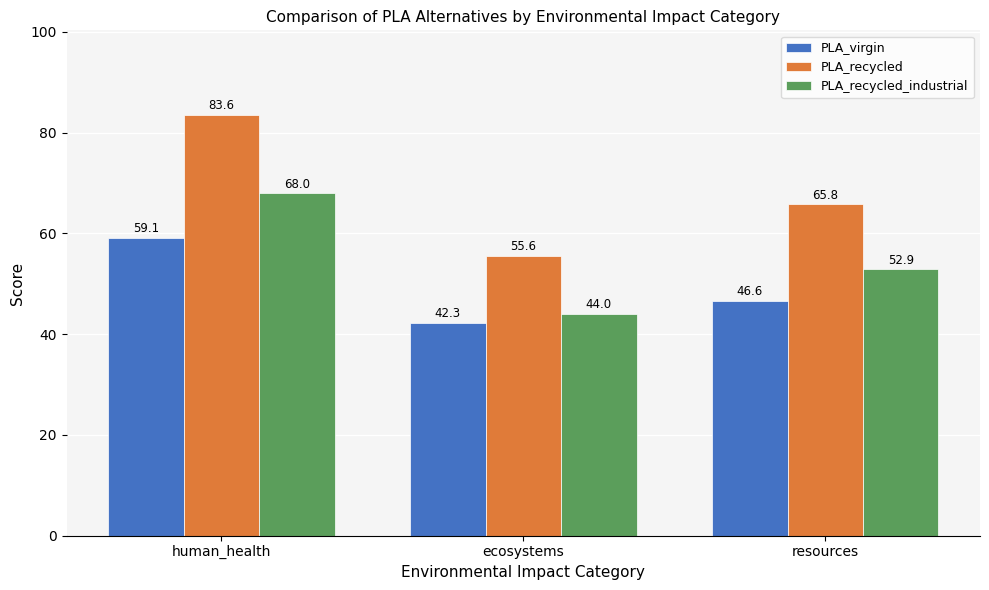

What is the difference between the highest and lowest values at human_health?

24.5